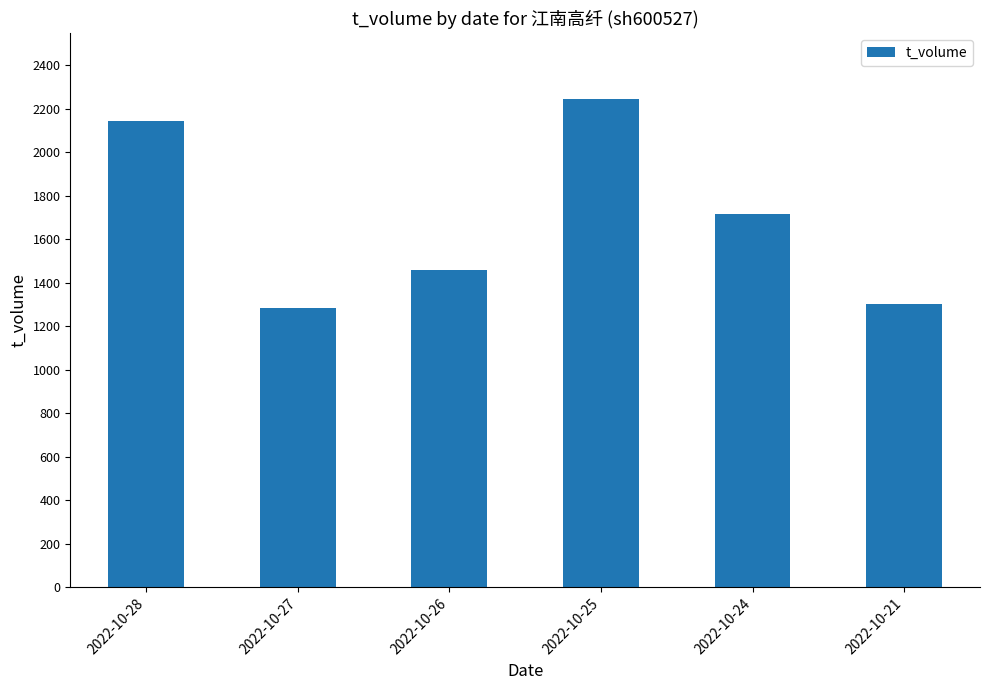

What is the value of the 5th bar from the left?

1718